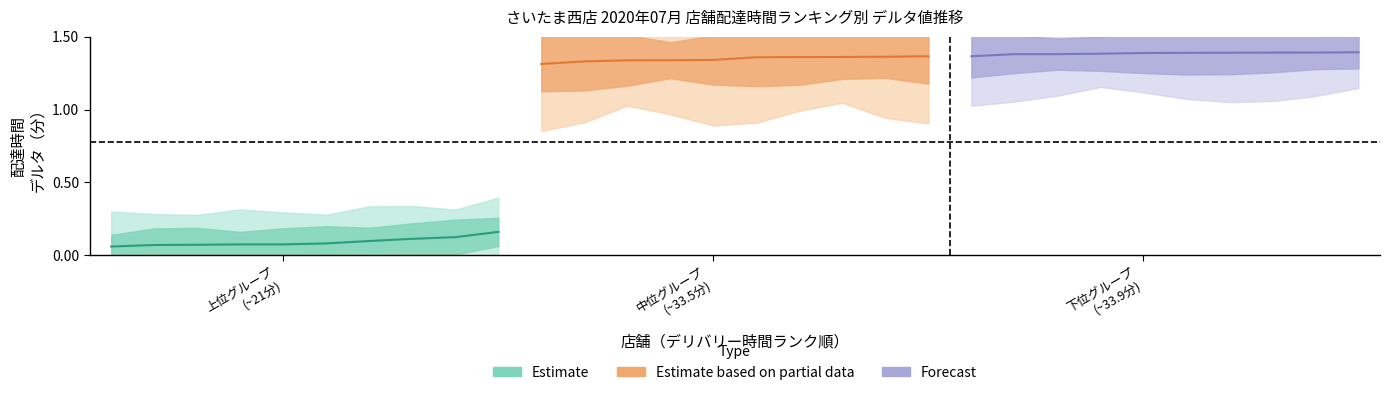

What is the total value across all series at 4?

2.8